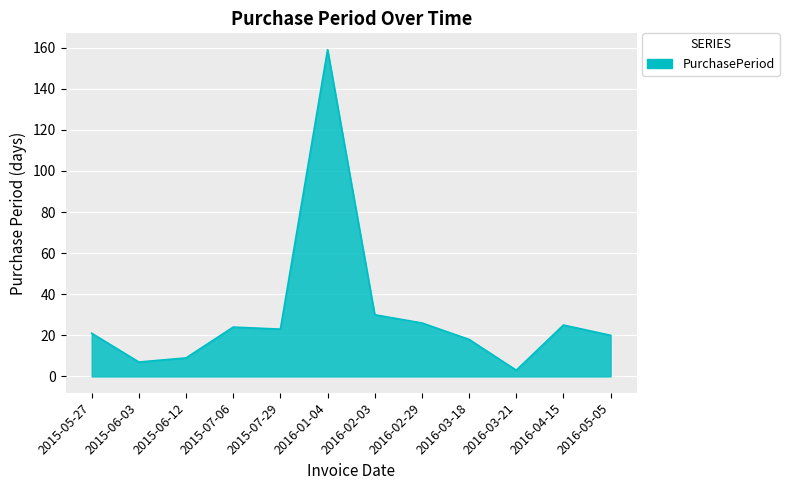

True or false: the data shows 21 at 2015-05-27.

True